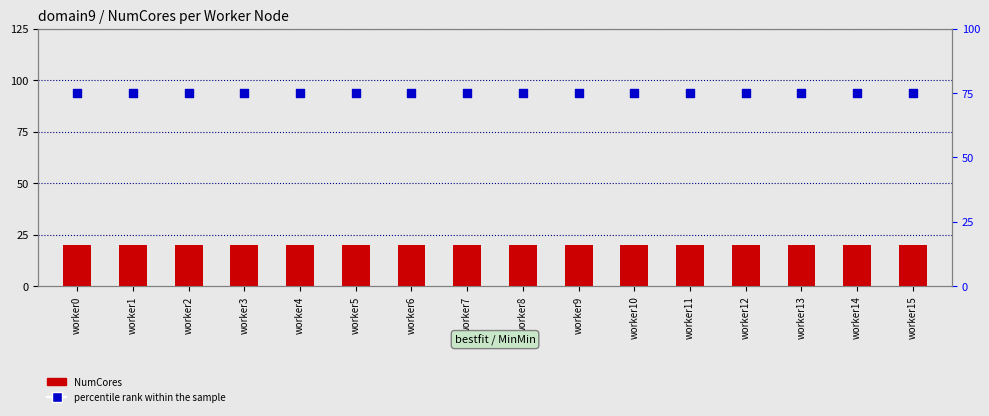

Which series has the largest total across all categories?

percentile rank within the sample